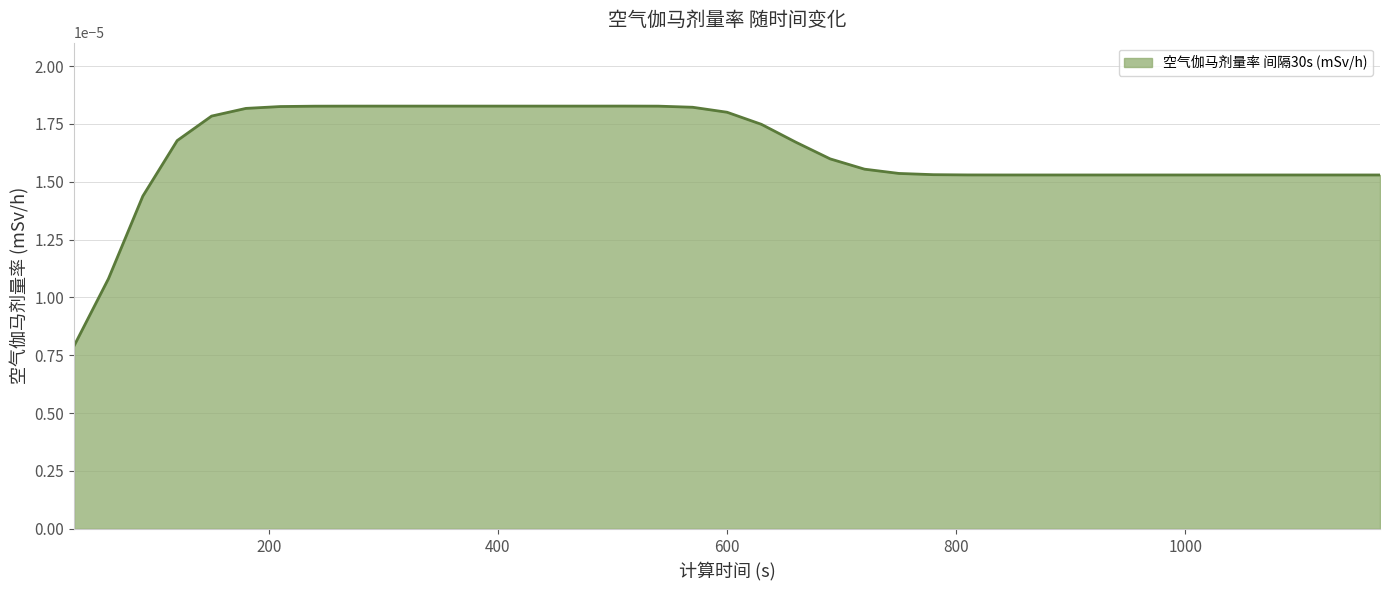

Where is the data nearest to the value 0?

30